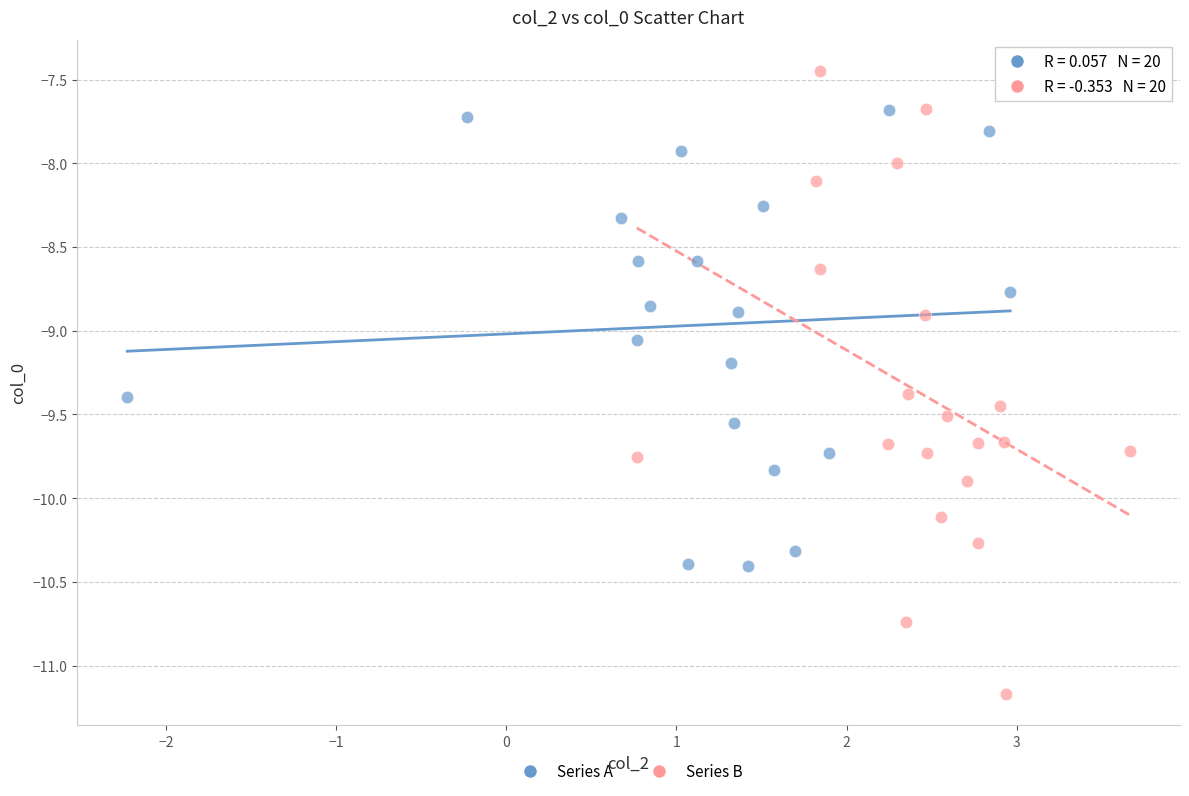

Which series contains the highest Y value?

Series B